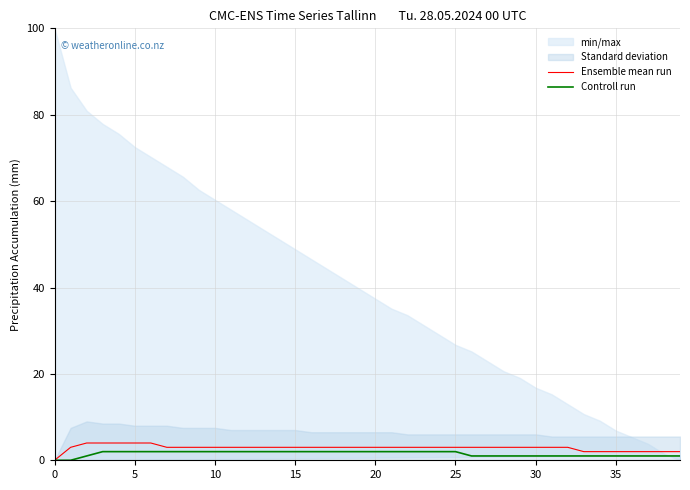

Is it true that Ensemble mean run equals 3 at 9?

True